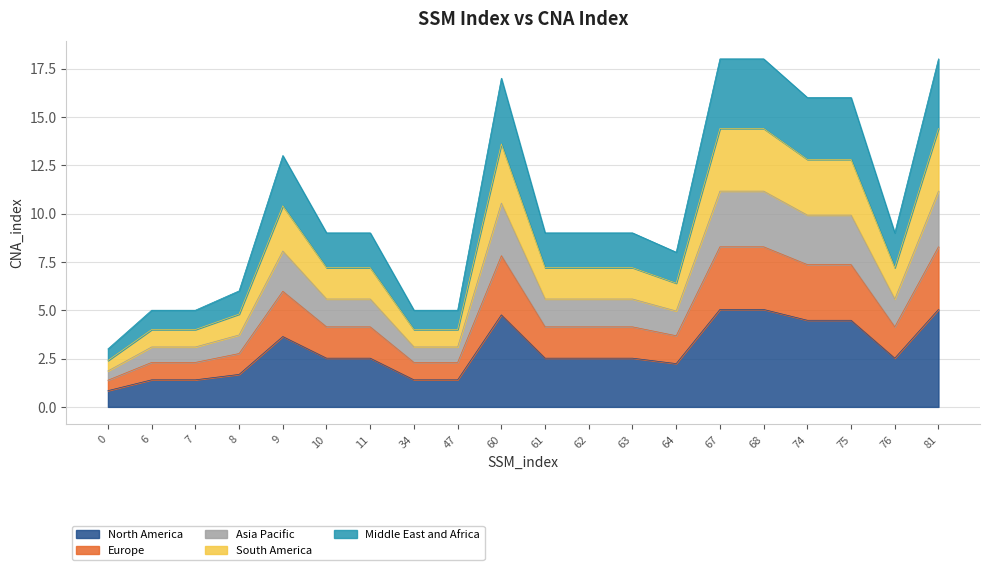

True or false: the data shows 4.8 at 60.

True